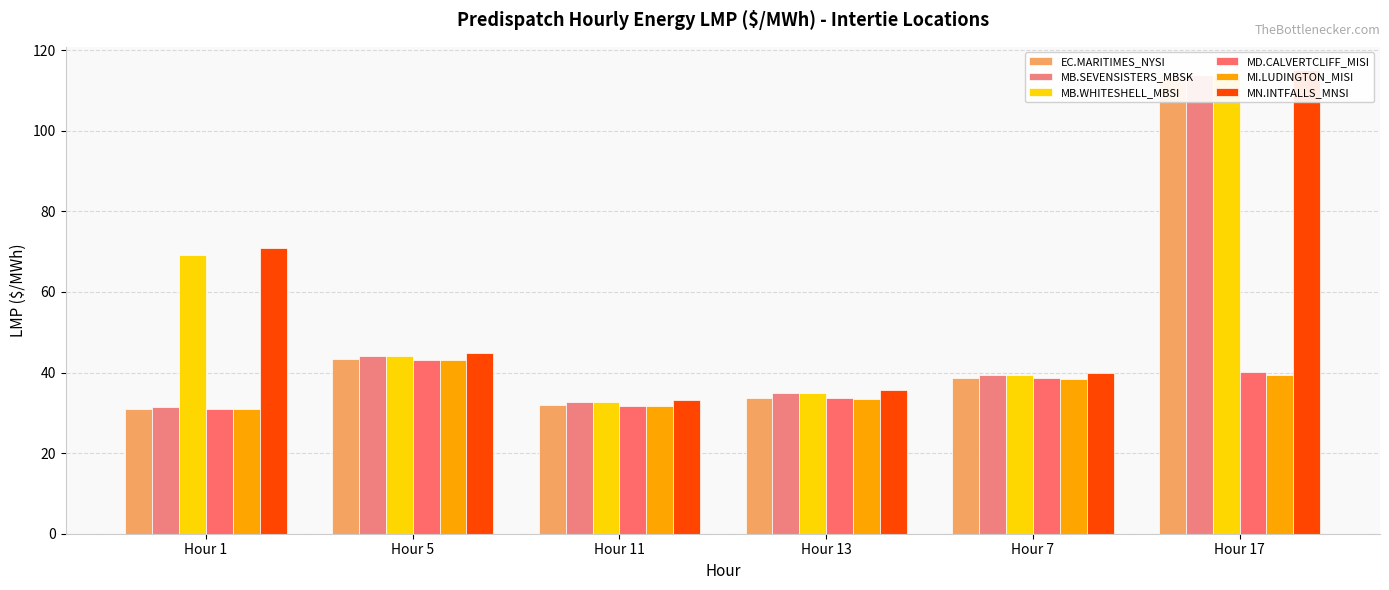

How many bars are there in each group?

6